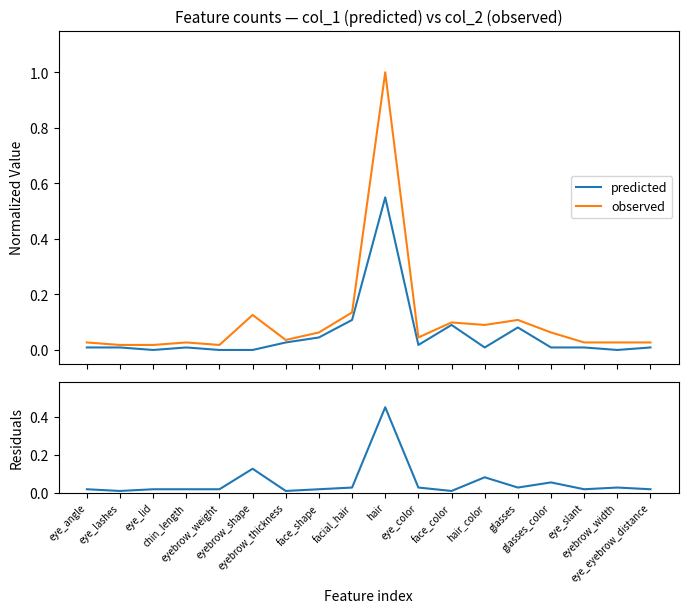

Reading left to right, list all the values displayed in this chart.

predicted: 0.0	0.0	0.0	0.0	0.0	0.0	0.0	0.0	0.1	0.5	0.0	0.1	0.0	0.1	0.0	0.0	0.0	0.0
observed: 0.0	0.0	0.0	0.0	0.0	0.1	0.0	0.1	0.1	1.0	0.0	0.1	0.1	0.1	0.1	0.0	0.0	0.0
residuals: 0.0	0.0	0.0	0.0	0.0	0.1	0.0	0.0	0.0	0.5	0.0	0.0	0.1	0.0	0.1	0.0	0.0	0.0